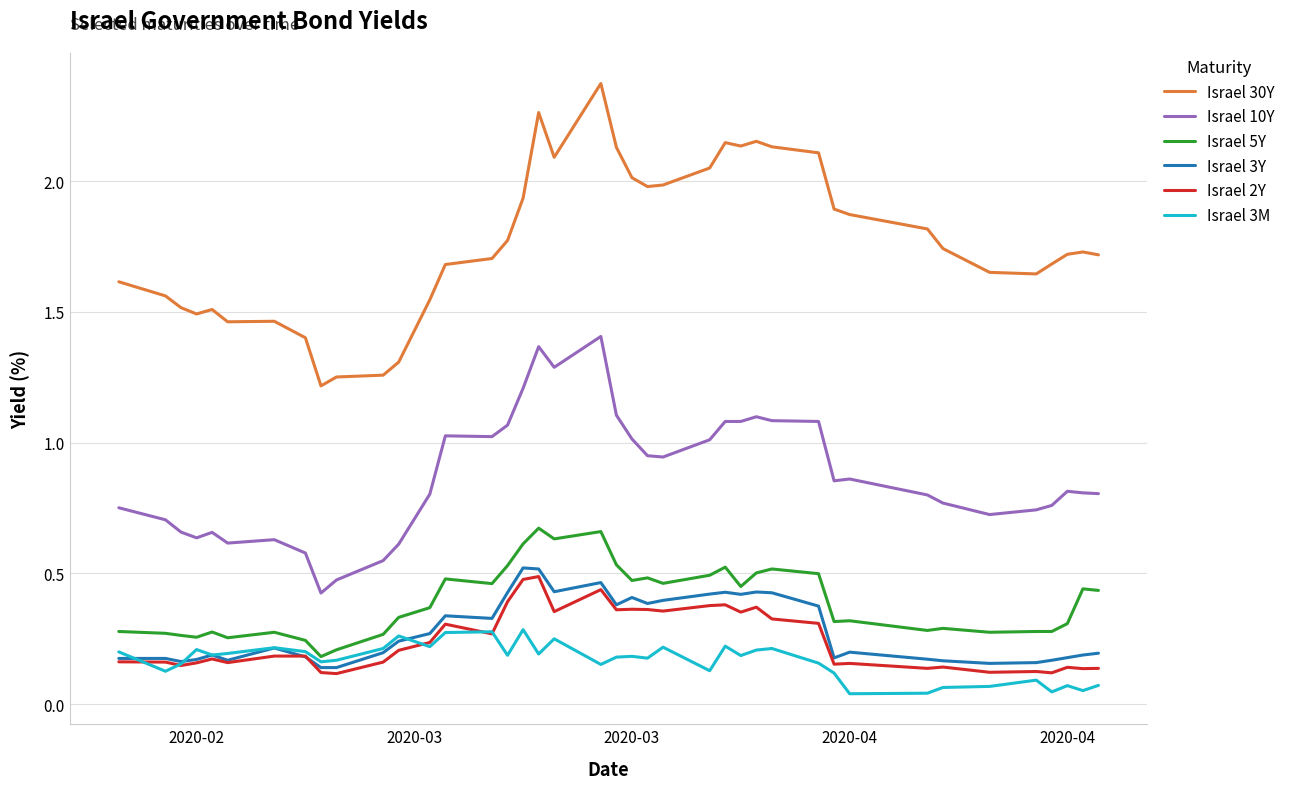

True or false: Israel 2Y and Israel 5Y intersect in this chart.

False